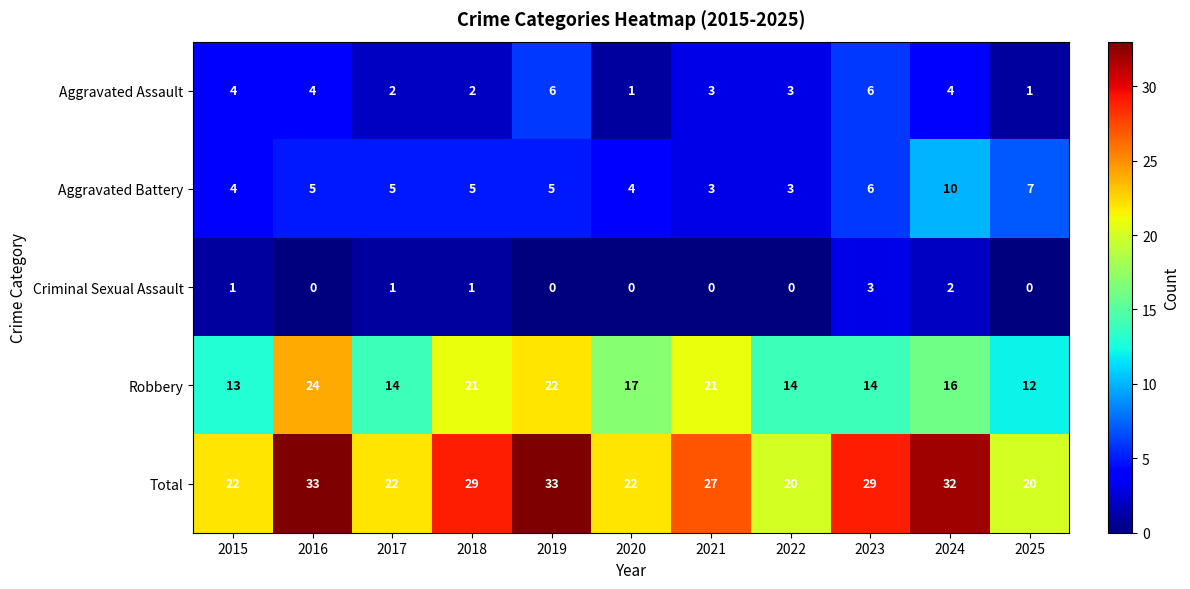

Rank the series by their maximum value, from highest to lowest.

Total, Robbery, Aggravated Battery, Aggravated Assault, Criminal Sexual Assault